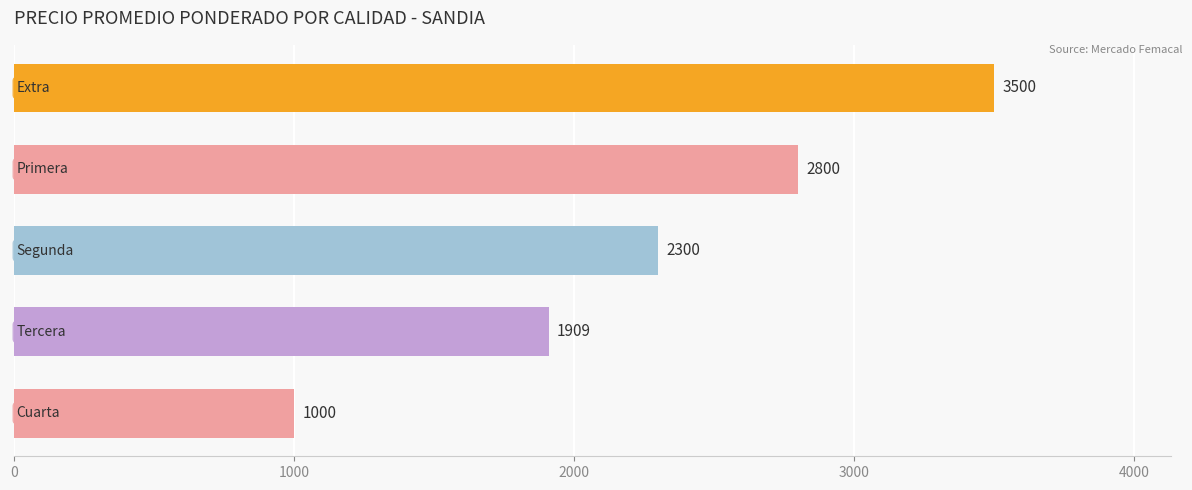

What is the maximum value shown in the chart?

3500